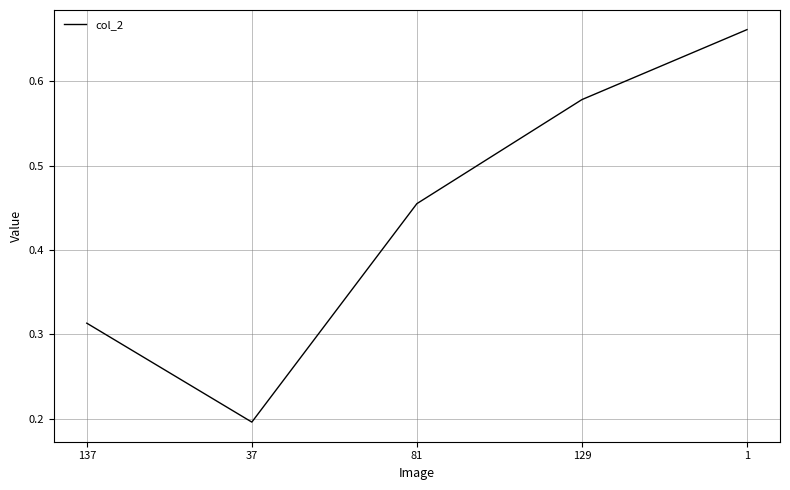

List the labels in order of value, smallest first.

37, 137, 81, 129, 1